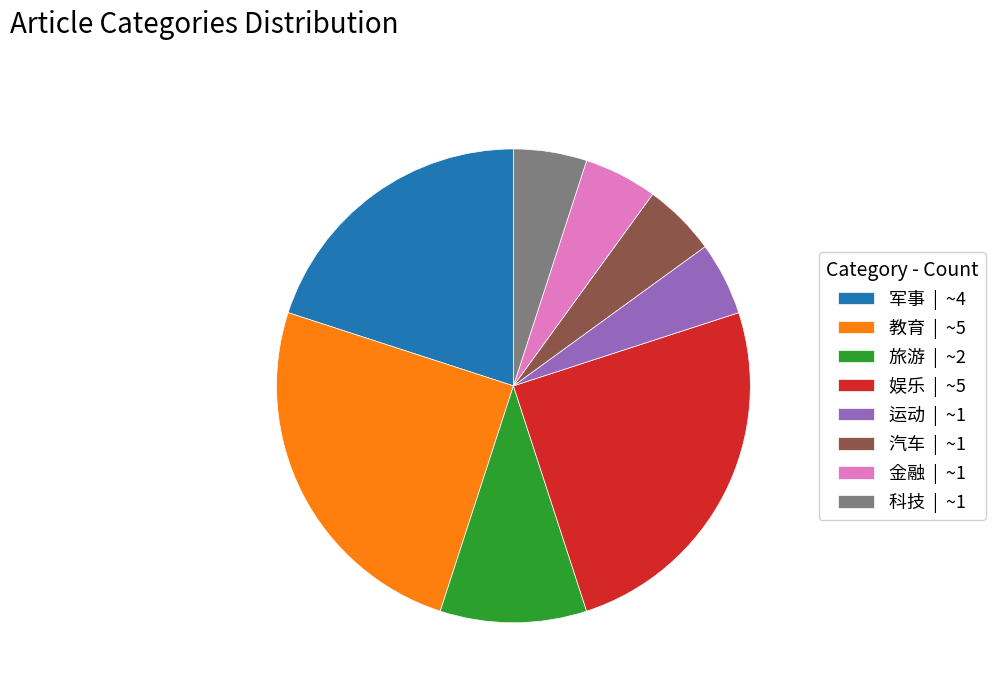

Is it true that 运动 | ~1 is 5% of the pie?

True